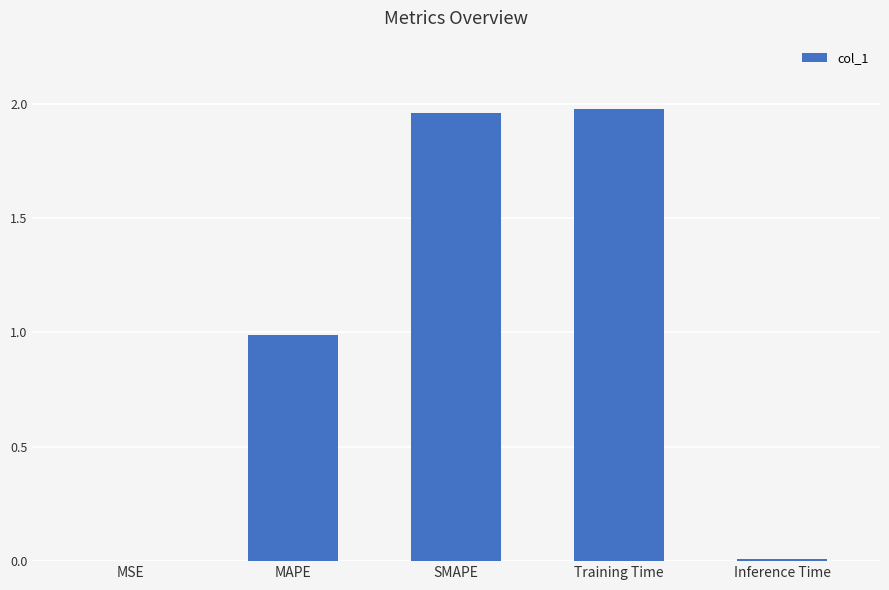

What value does the data have at MAPE?

1.0